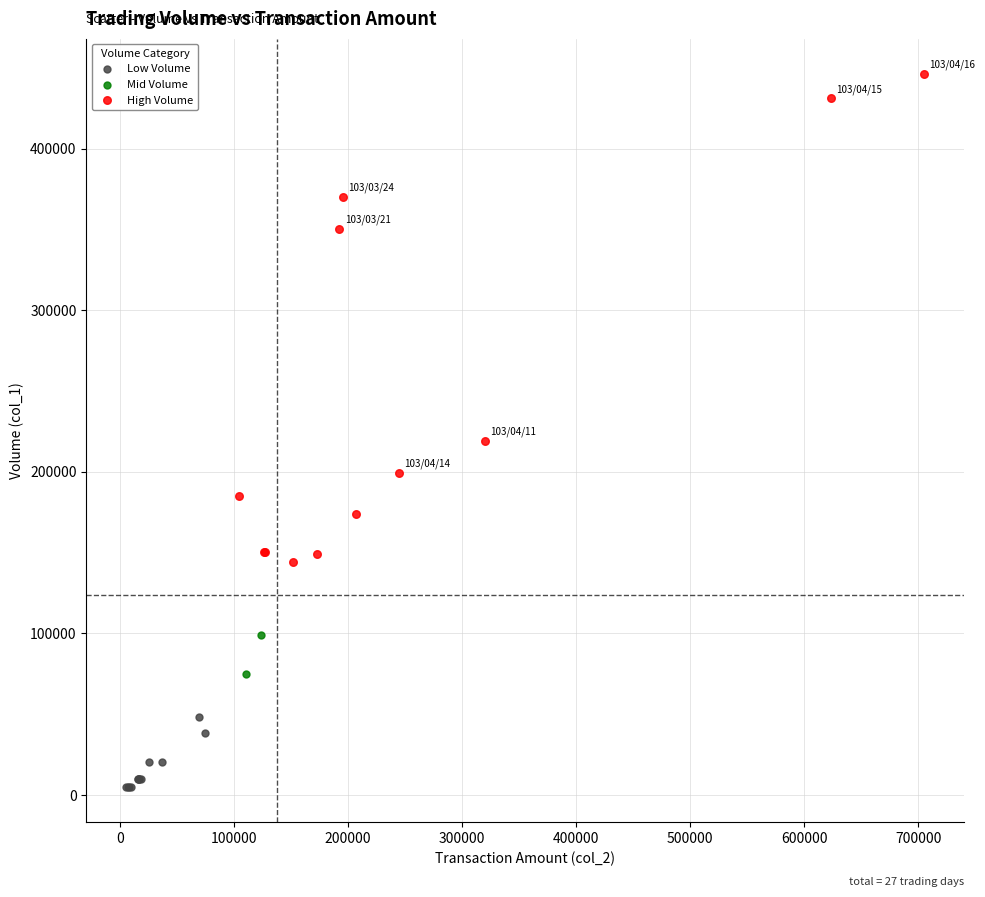

Which series has the widest spread of Y values?

High Volume